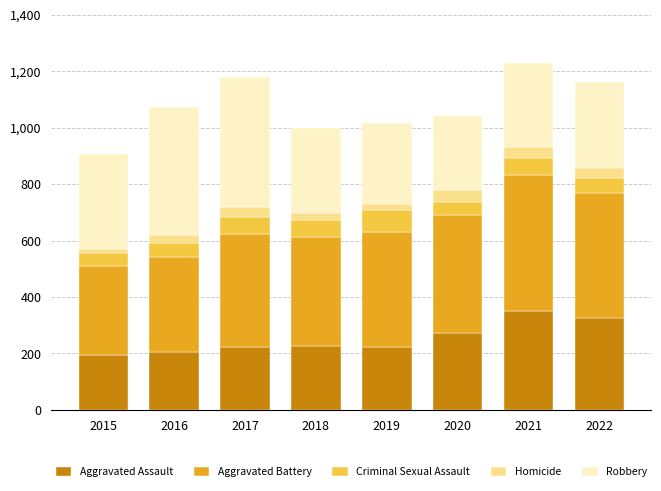

Are the bars horizontal?

No